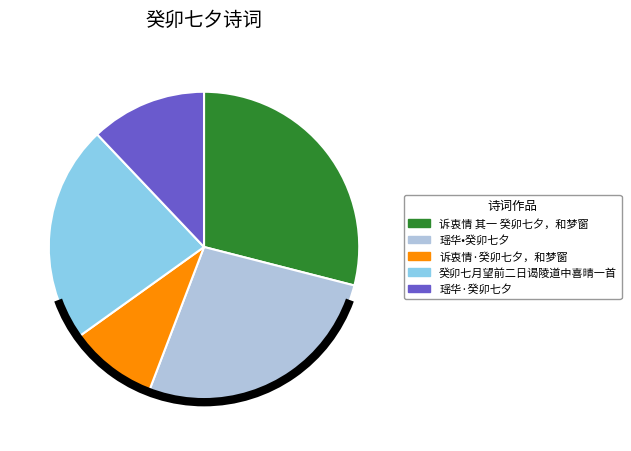

Rank the categories by value from lowest to highest.

诉衷情·癸卯七夕，和梦窗, 瑶华·癸卯七夕, 癸卯七月望前二日谒陵道中喜晴一首, 瑶华•癸卯七夕, 诉衷情 其一 癸卯七夕，和梦窗